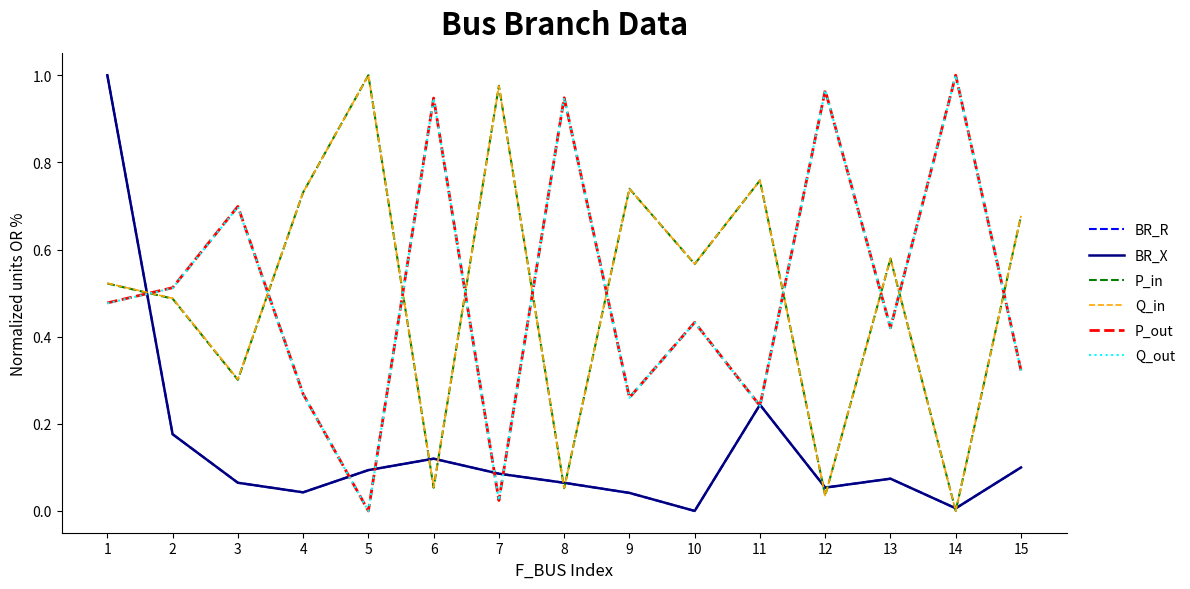

How many times do P_out and P_in cross each other?

10